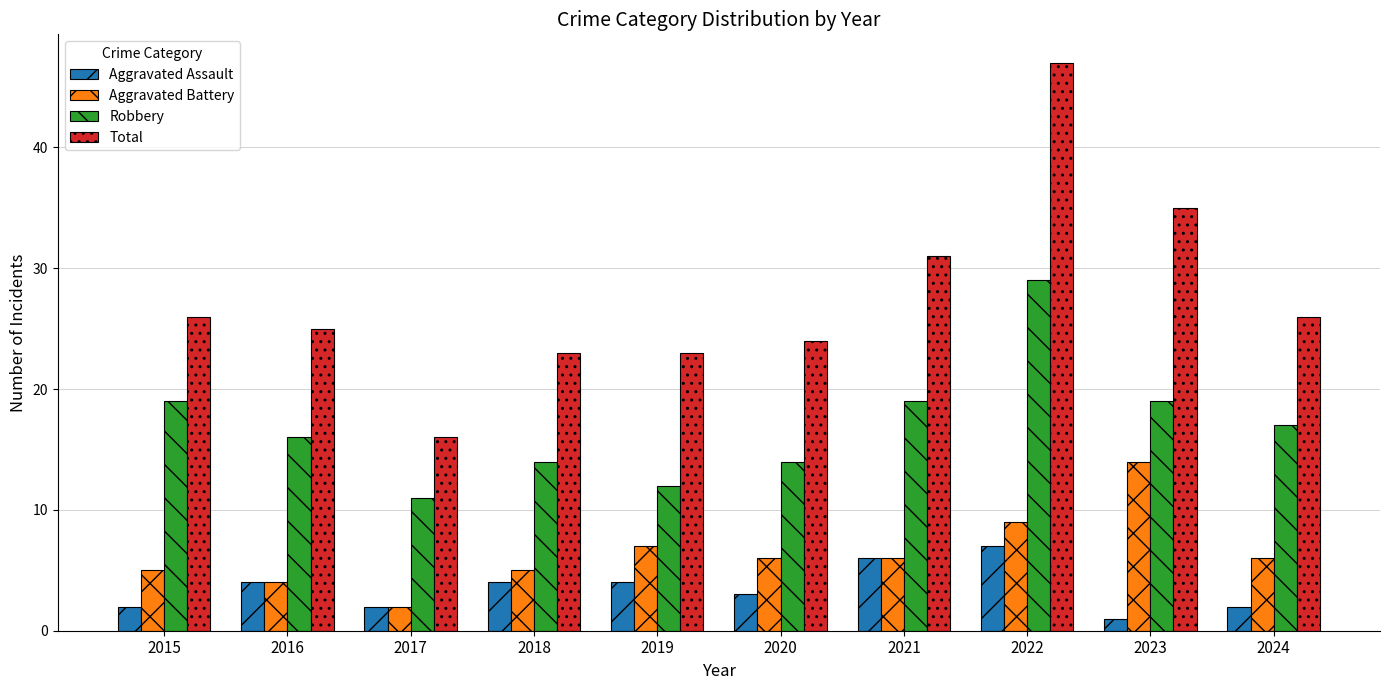

What are all the series names shown in the legend?

Aggravated Assault, Aggravated Battery, Robbery, Total